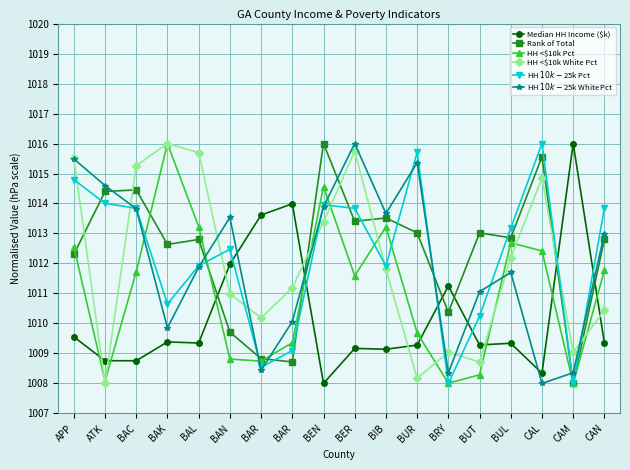

Does the chart display data point markers on the line(s)?

Yes